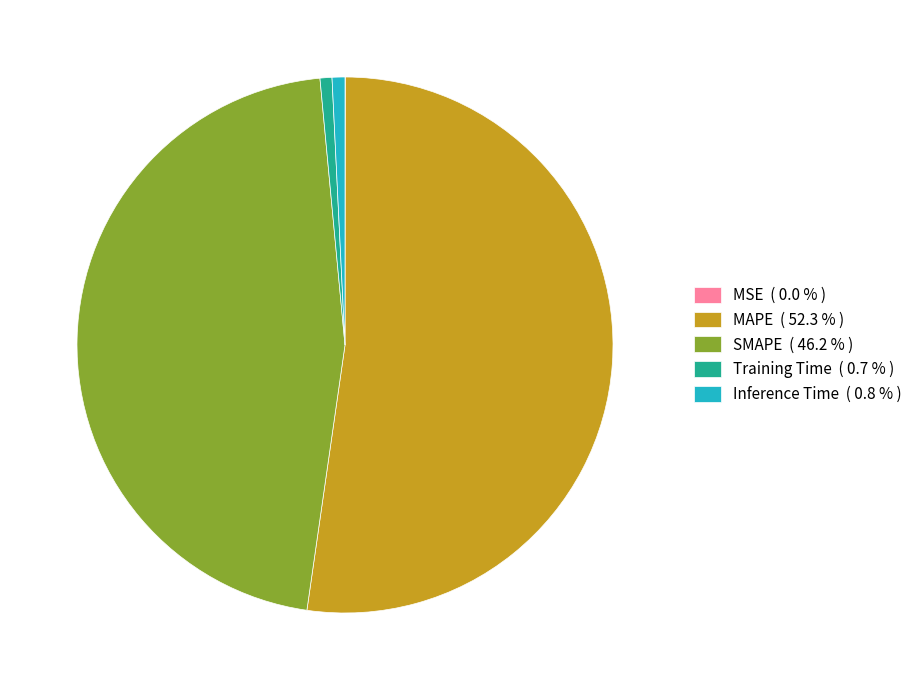

Do MAPE ( 52.3 % ) and Training Time ( 0.7 % ) together represent more than half of the pie?

Yes